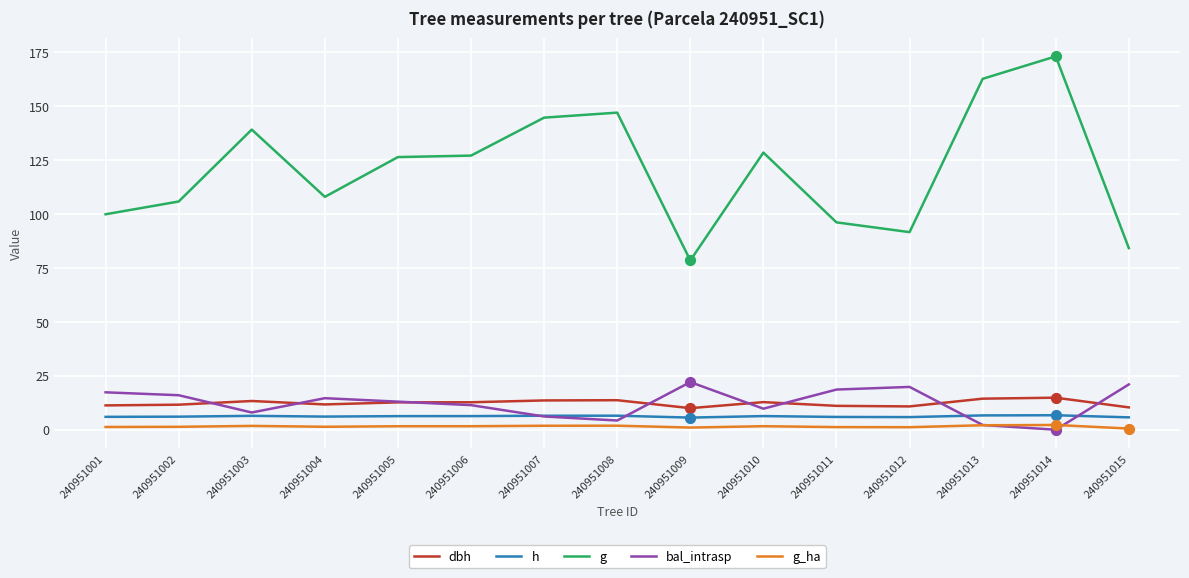

Between 240951004 and 240951010, which series saw the biggest shift?

g